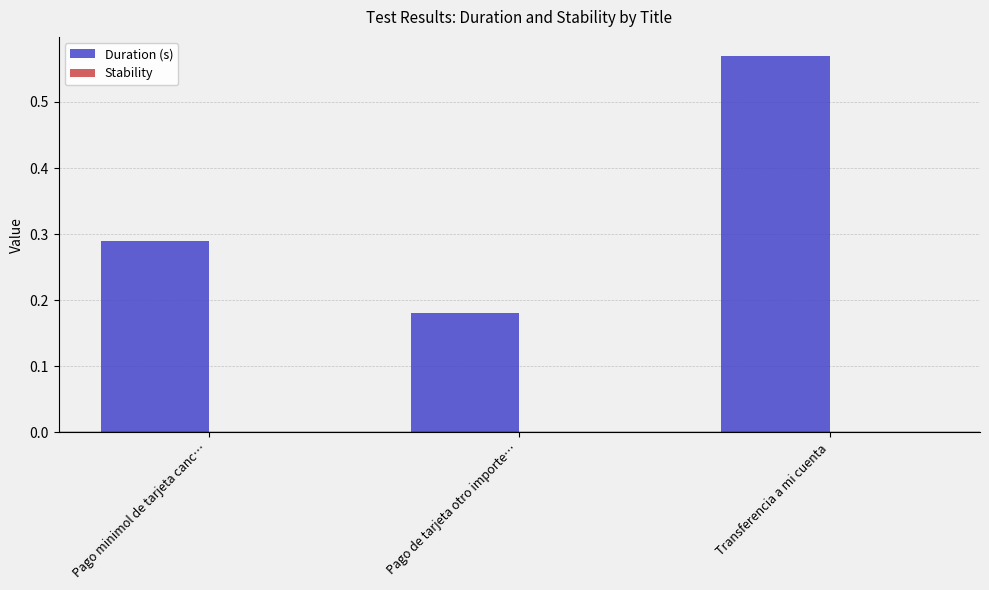

Which category has the lowest value across all series?

Pago de tarjeta otro importe…